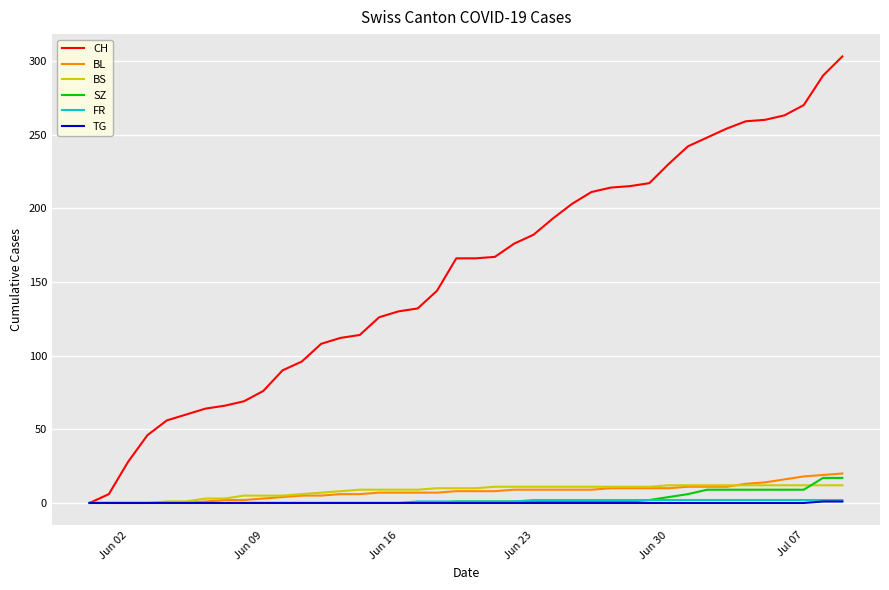

How many lines are shown in the chart?

6